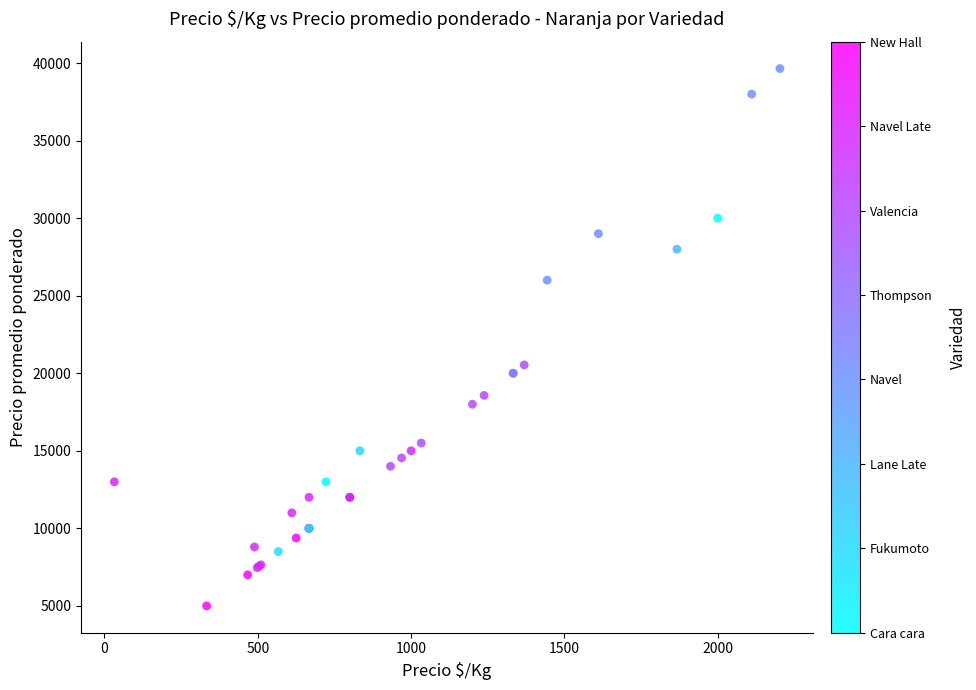

What Y value in the scatter plot is closest to 22324?

20537